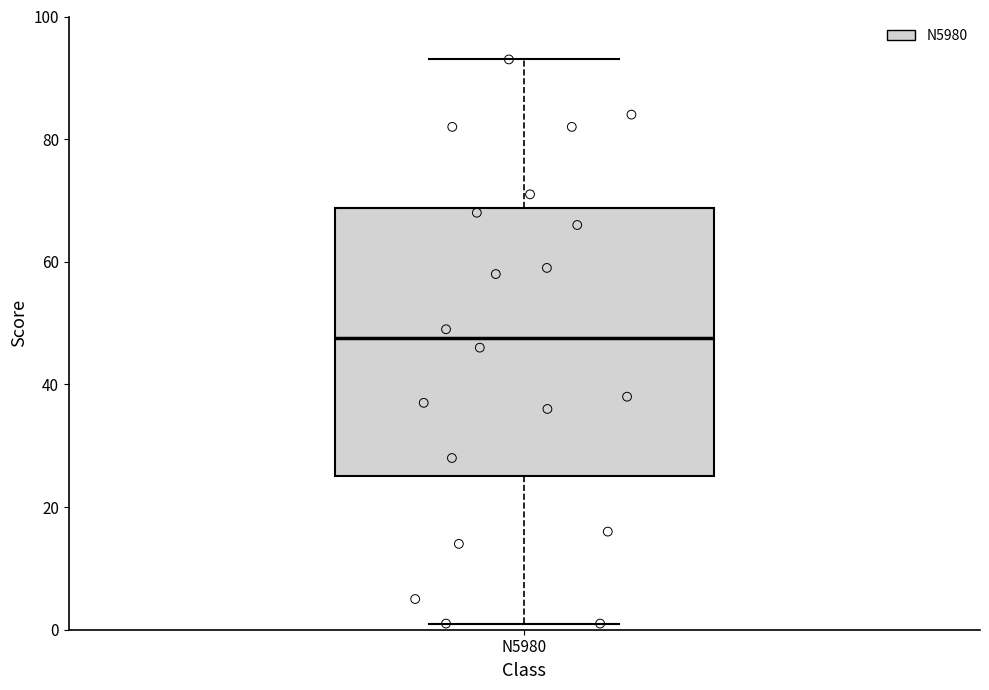

Transcribe this box plot: give where the median line is, the range the box spans, and where the two whiskers end, as read against the y-axis. The values are not printed on the chart, so give them approximately, as read against the axis.

median 48, box 26 to 68, whiskers 2 to 94